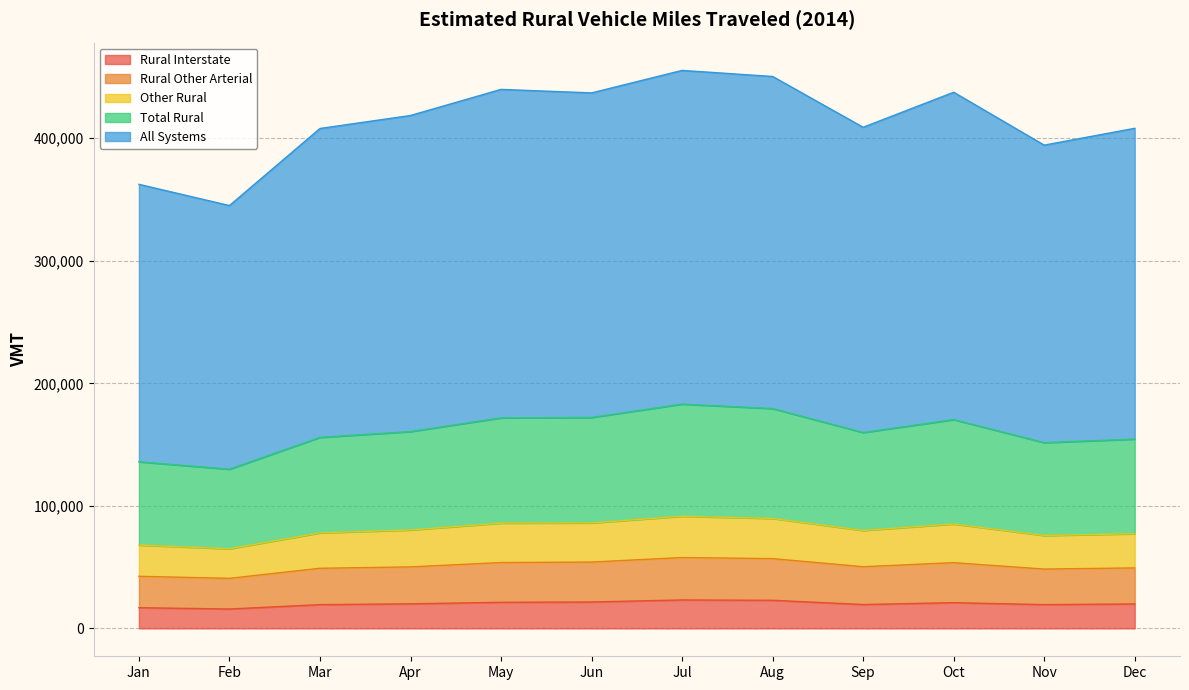

In Other Rural, how many points are higher than both neighbors (excluding endpoints)?

2